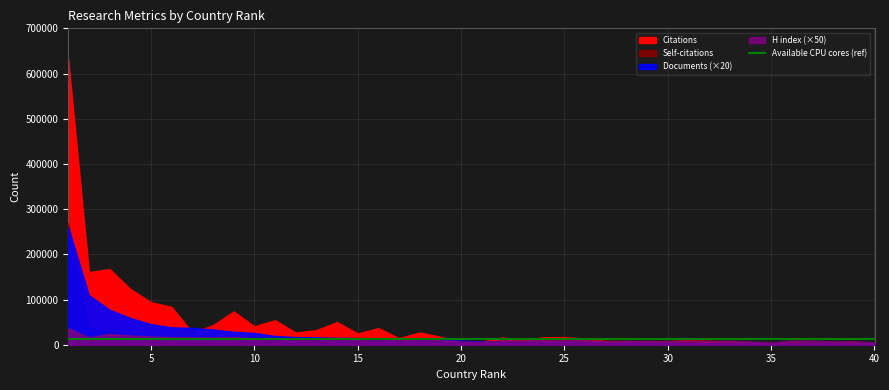

Read the Documents value at 1, to the nearest 10.

12960